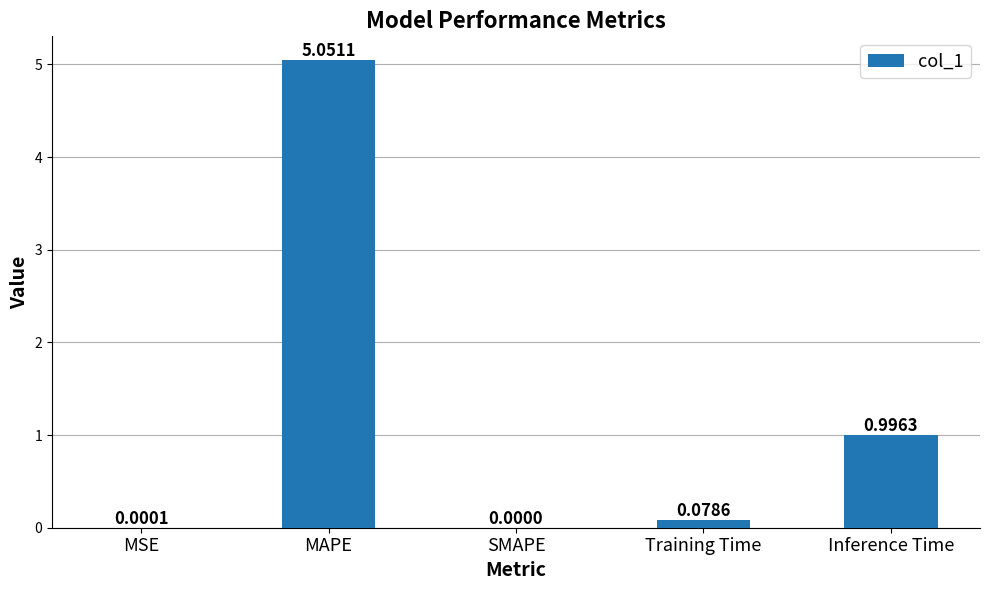

The value at Inference Time is 1.7. True or false?

False